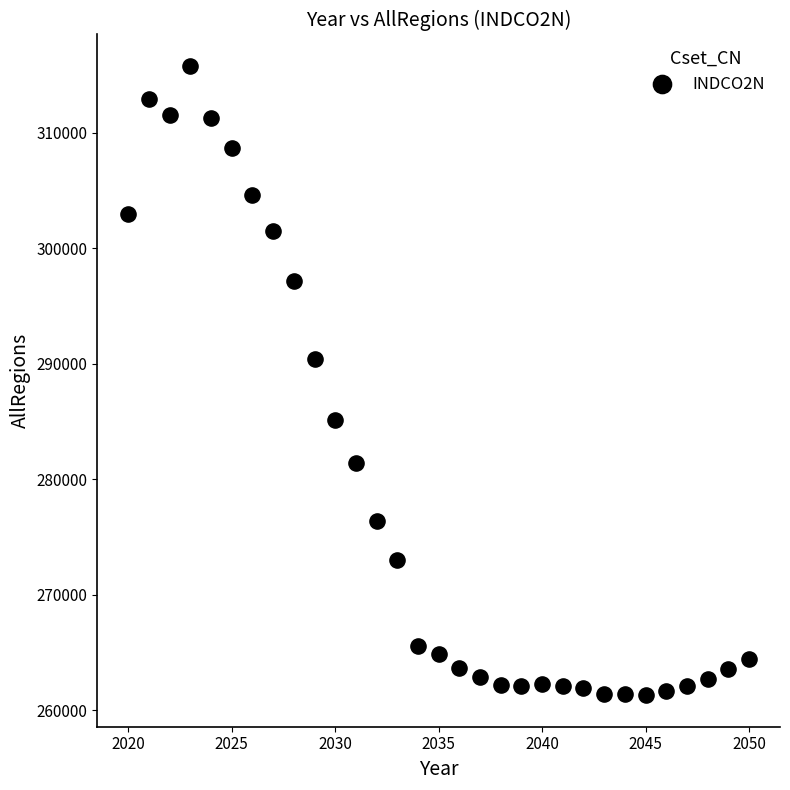

What is the range of Y values (max minus min)?

54480.4